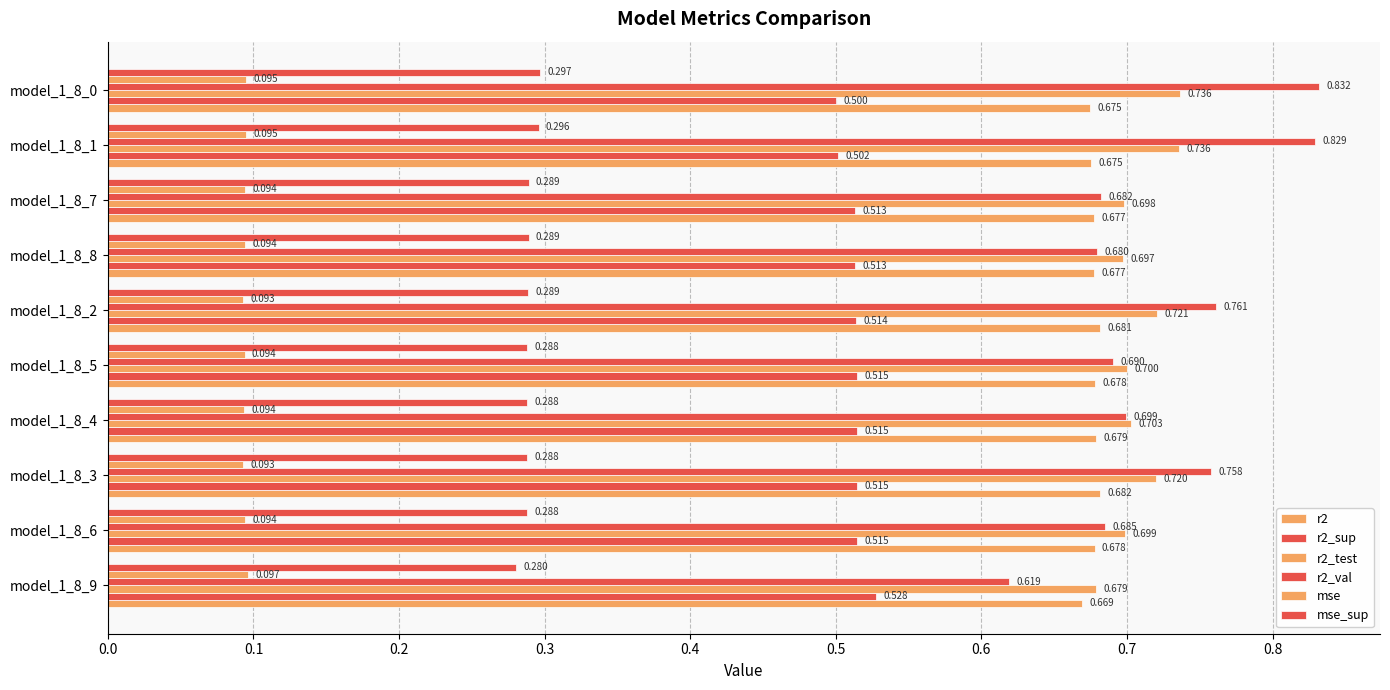

What is the maximum value shown in the chart?

0.8